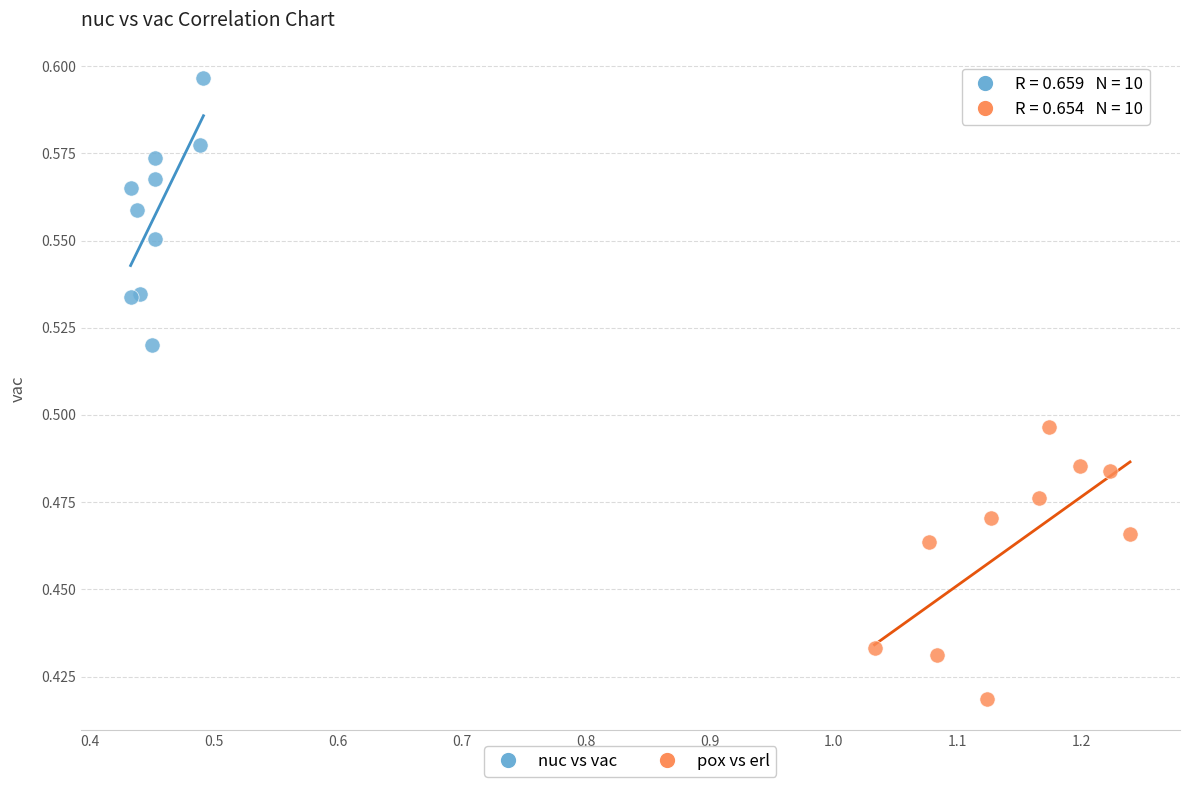

Which series contains the lowest Y value?

pox vs erl